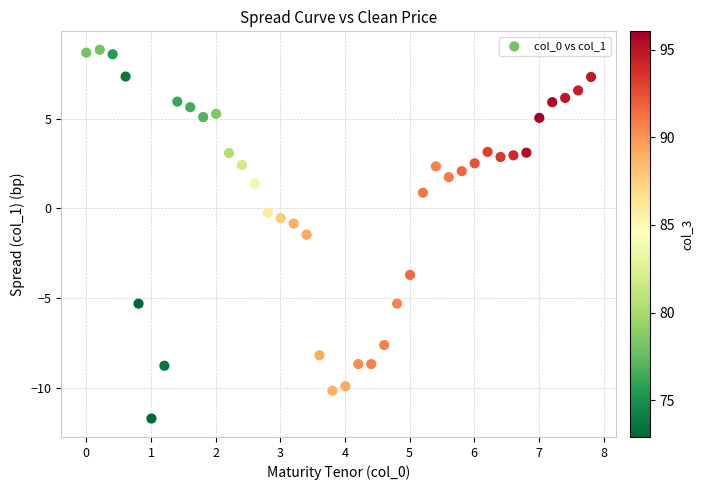

What is the range of X values (max minus min)?

7.8